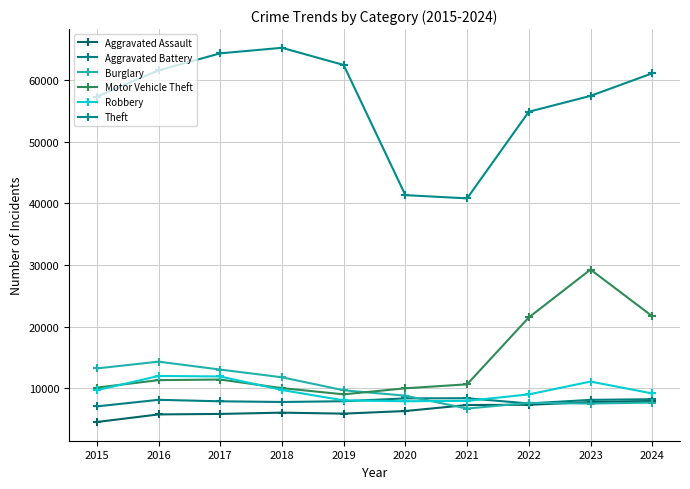

Which series changed the most between 2019 and 2022?

Motor Vehicle Theft